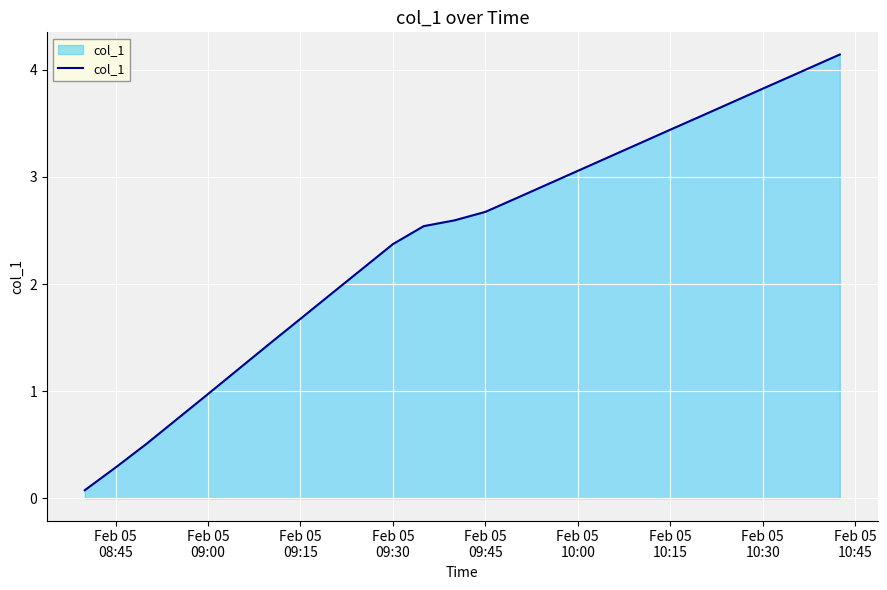

What is the difference between the maximum and minimum values?

4.1